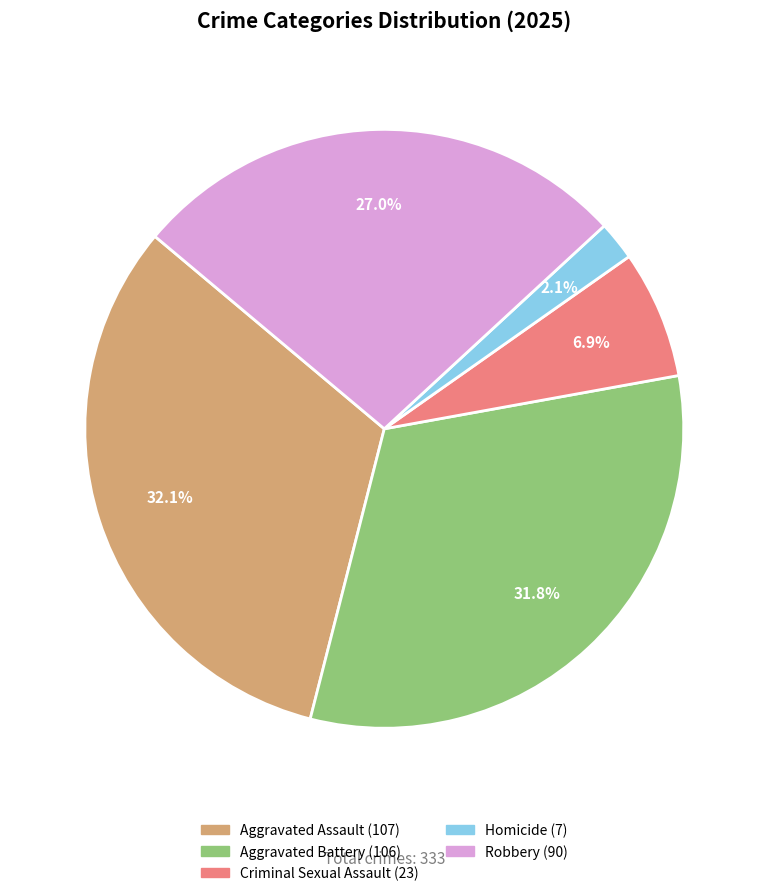

Between Homicide and Aggravated Battery, which is larger?

Aggravated Battery